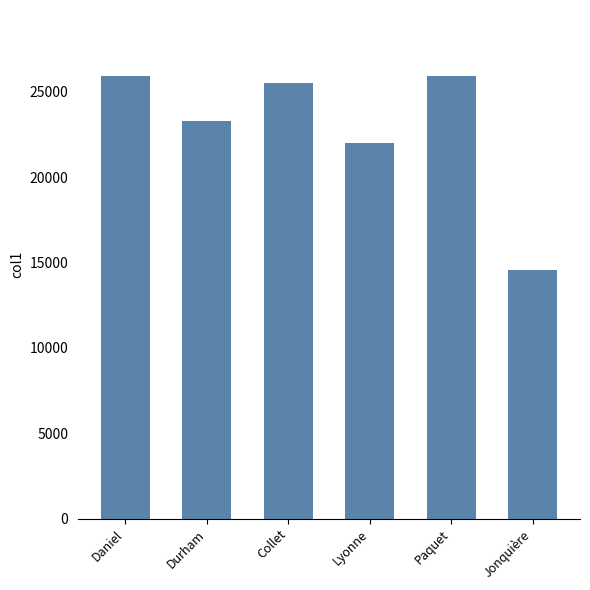

What is the smallest value displayed?

14570